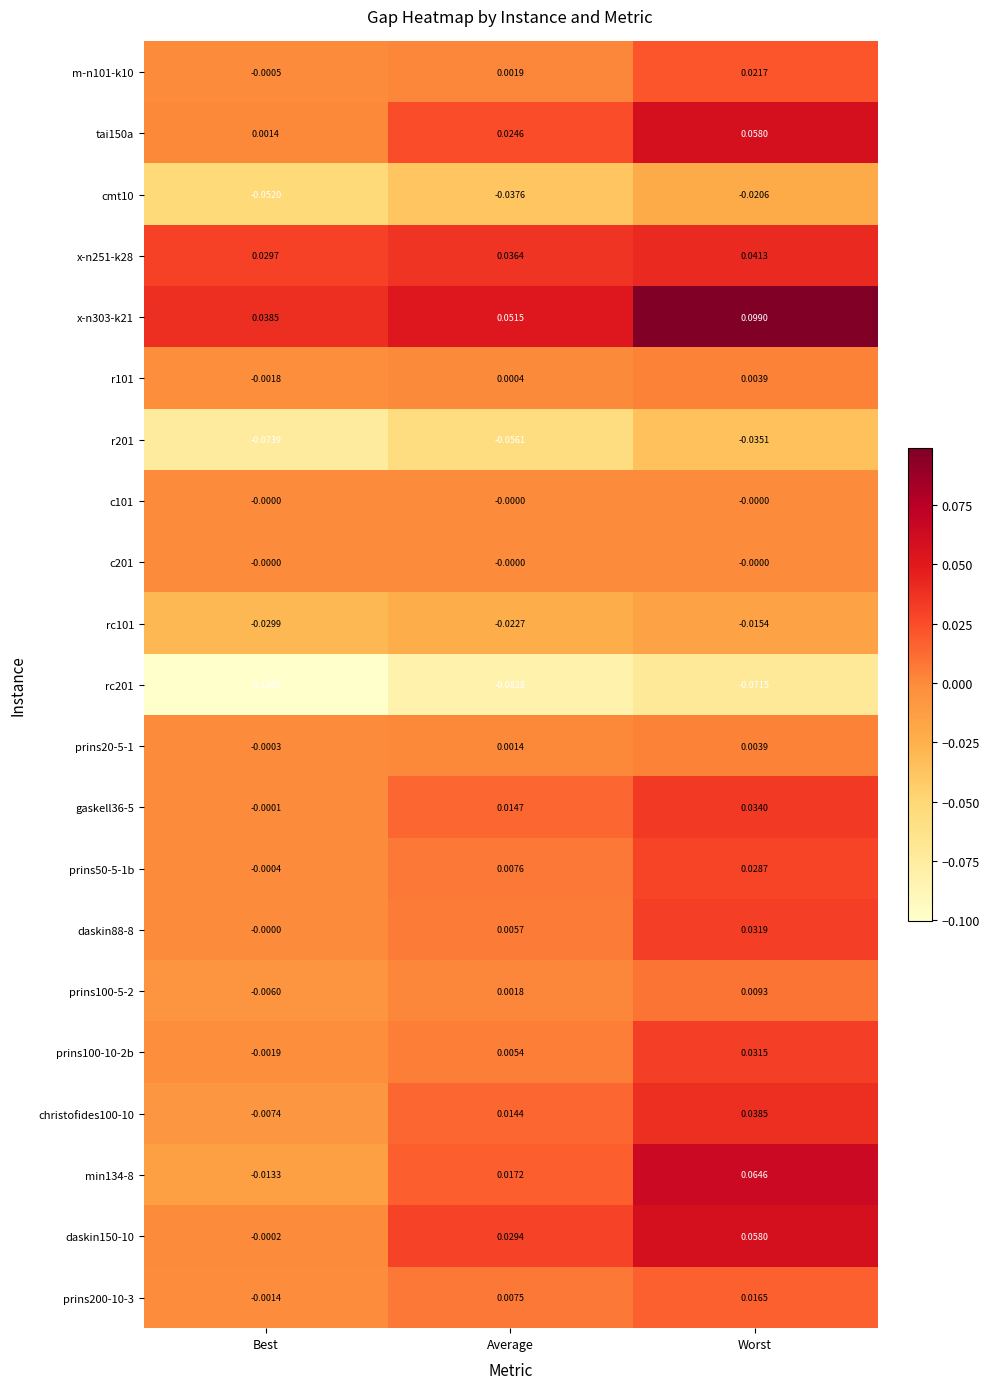

Rank the categories by r201 value from lowest to highest.

Best, Average, Worst